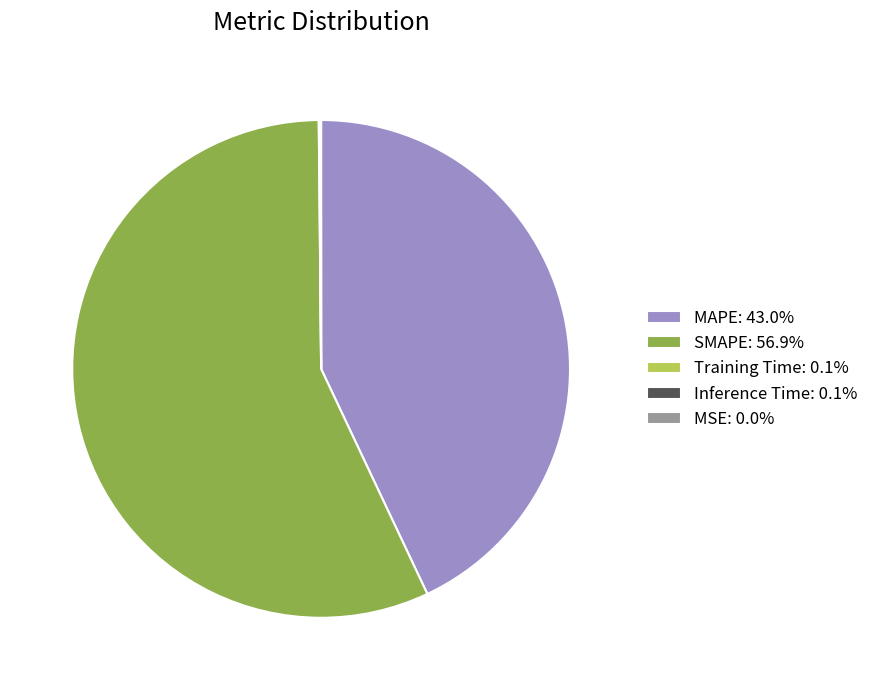

Is there any slice that represents more than half of the pie?

Yes